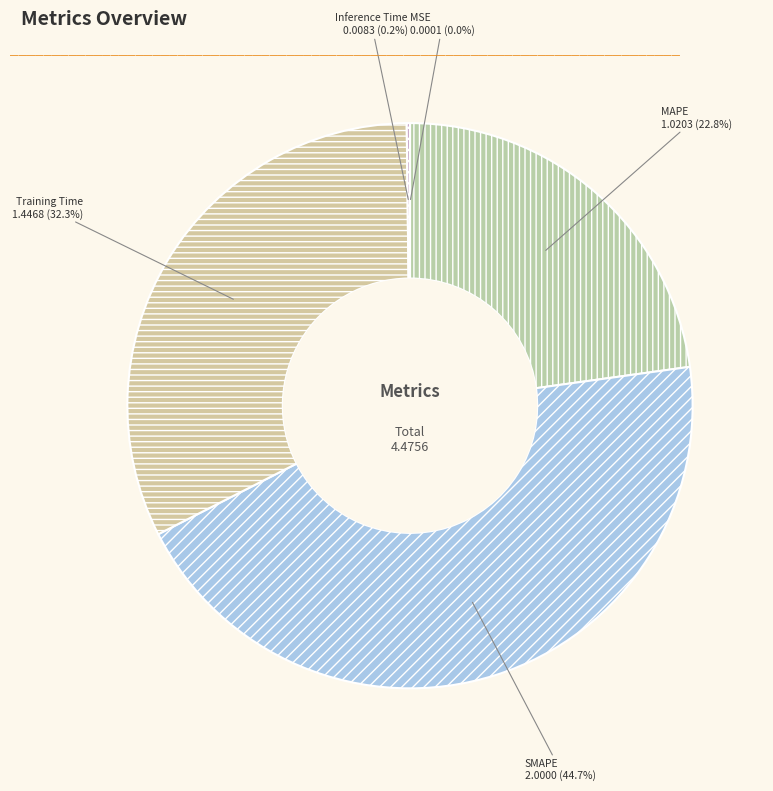

How much of the chart is everything except MAPE?

77.2%